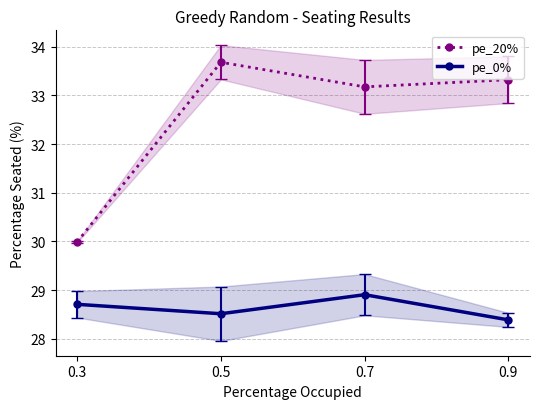

At how many categories does at least one series exceed 30?

3